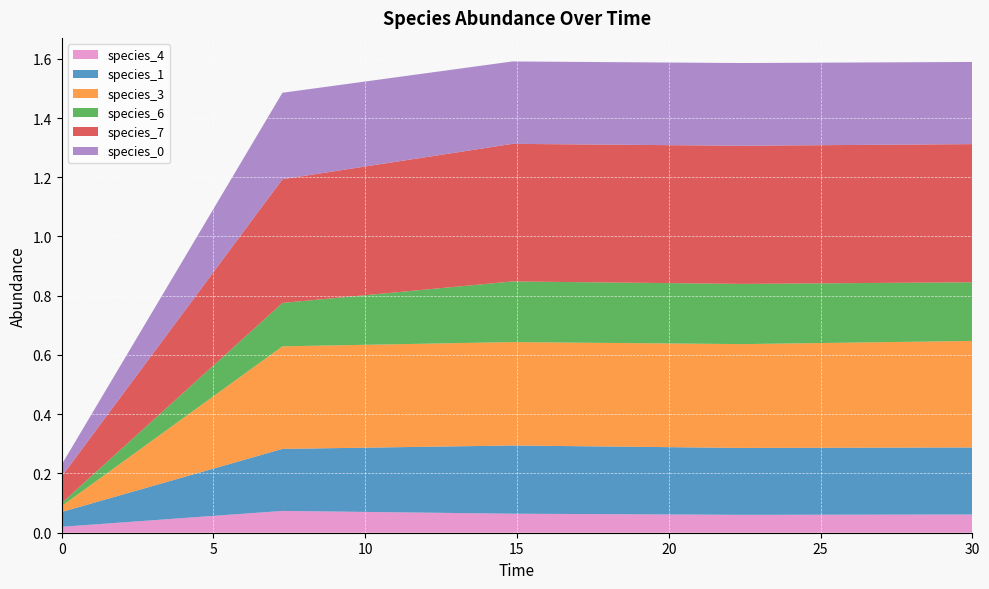

Reading left to right, extract all data points from this chart.

species_4: 0.0=0.0	7.272727272727273=0.1	14.84848484848485=0.1	22.424242424242426=0.1	30.0=0.1
species_1: 0.0=0.1	7.272727272727273=0.2	14.84848484848485=0.2	22.424242424242426=0.2	30.0=0.2
species_3: 0.0=0.0	7.272727272727273=0.3	14.84848484848485=0.3	22.424242424242426=0.4	30.0=0.4
species_6: 0.0=0.0	7.272727272727273=0.1	14.84848484848485=0.2	22.424242424242426=0.2	30.0=0.2
species_7: 0.0=0.1	7.272727272727273=0.4	14.84848484848485=0.5	22.424242424242426=0.5	30.0=0.5
species_0: 0.0=0.0	7.272727272727273=0.3	14.84848484848485=0.3	22.424242424242426=0.3	30.0=0.3